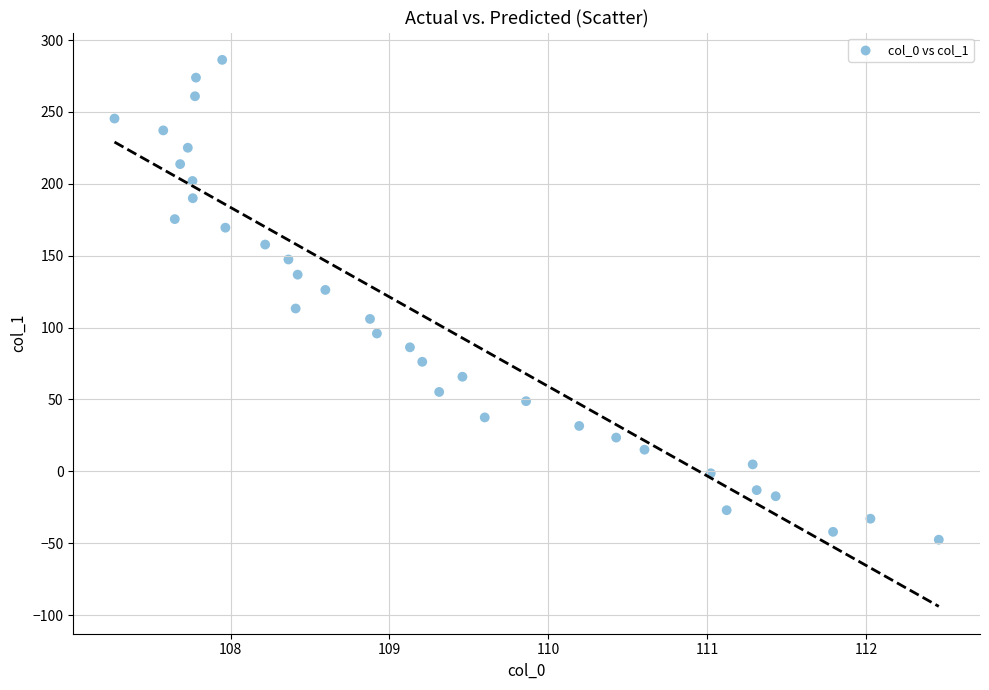

What is the range of Y values (max minus min)?

333.8